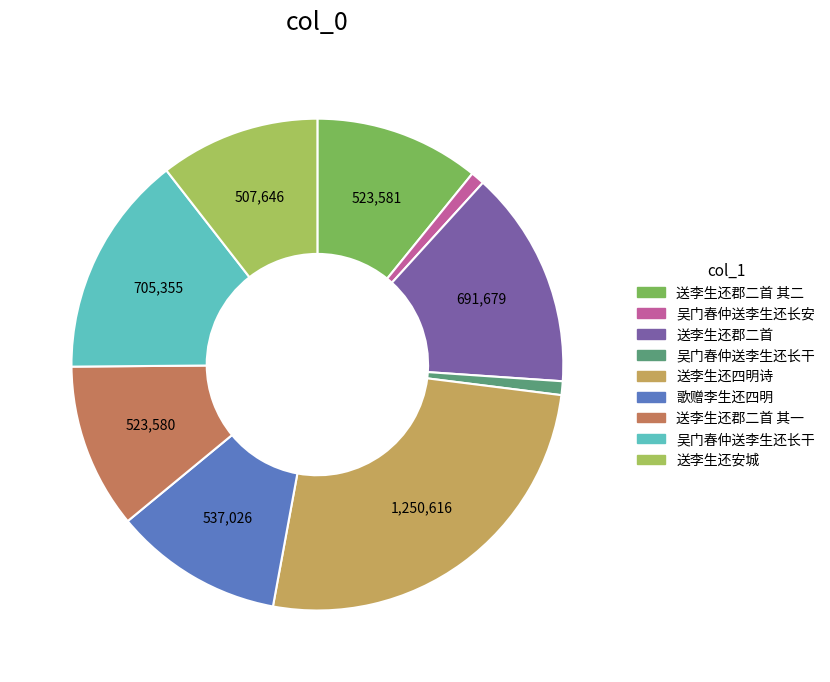

Is there any slice that represents more than half of the pie?

No